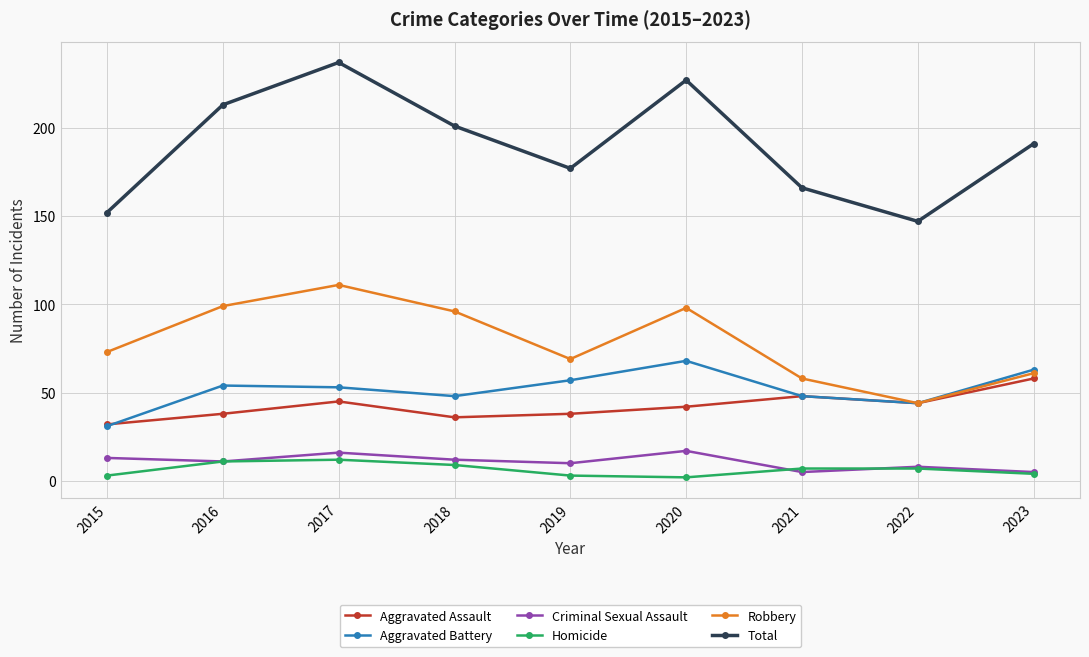

Does the chart display data point markers on the line(s)?

Yes